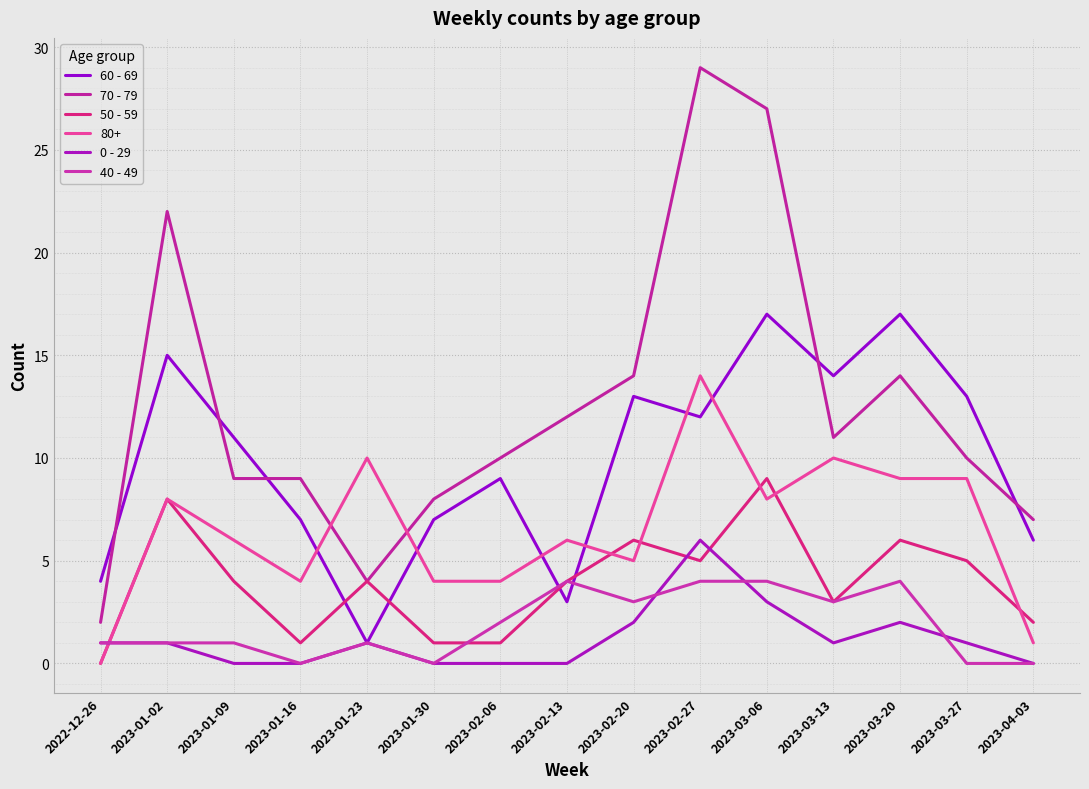

The 60 - 69 series shows 3 at 2023-01-16. True or false?

False